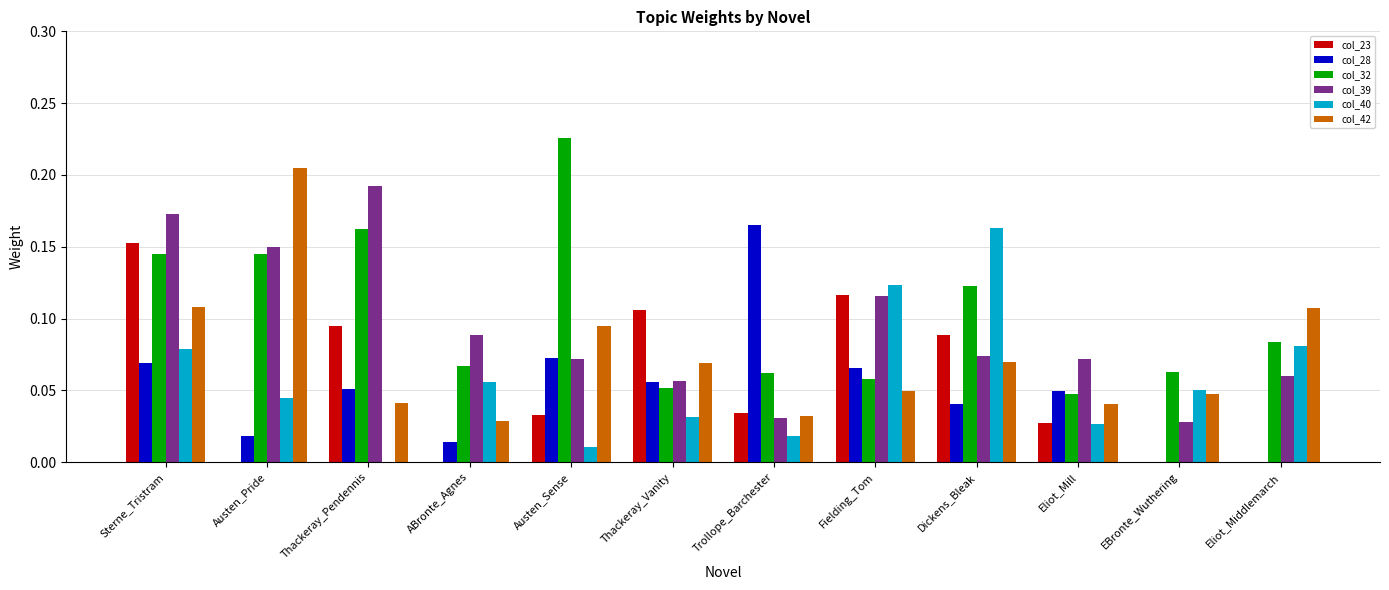

The value of col_39 at Fielding_Tom is 0.2. True or false?

False